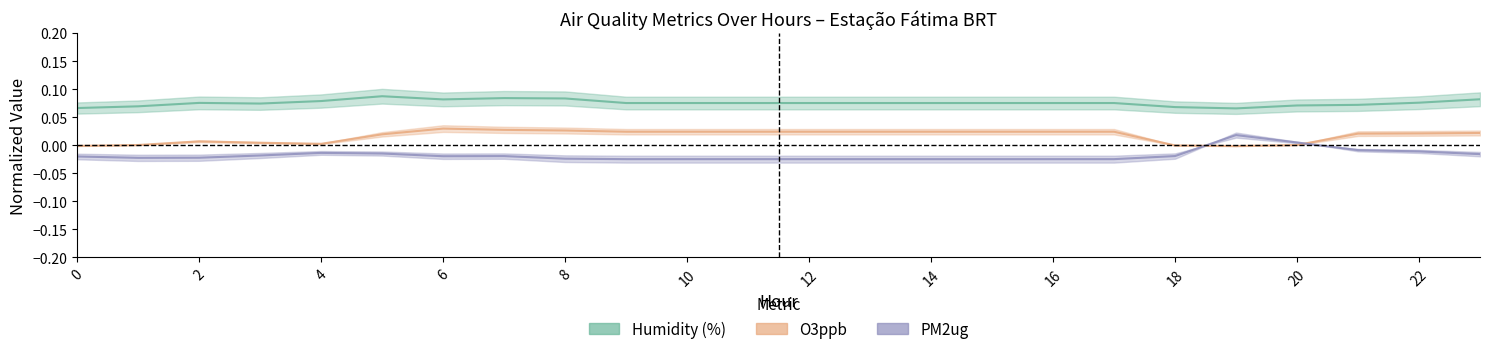

How many values in the O3ppb series exceed 0?

21